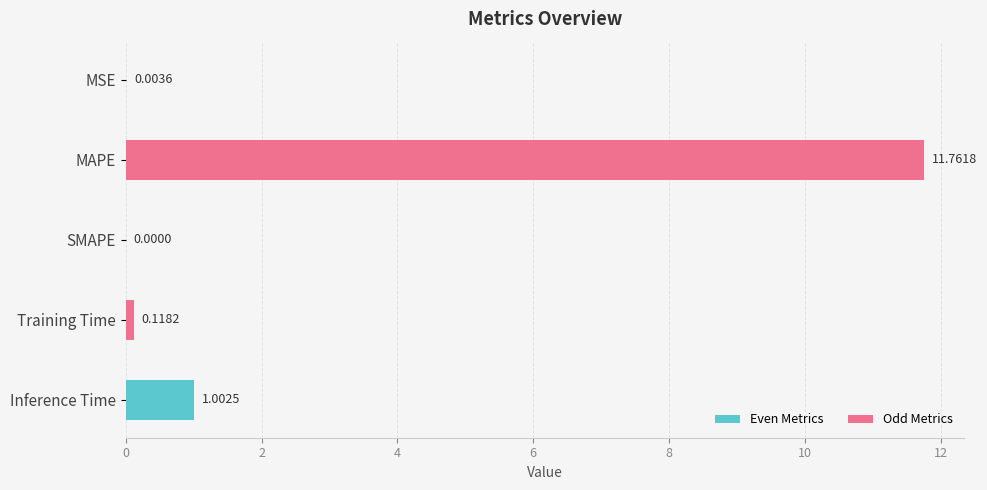

Between Training Time and SMAPE, which is larger?

Training Time